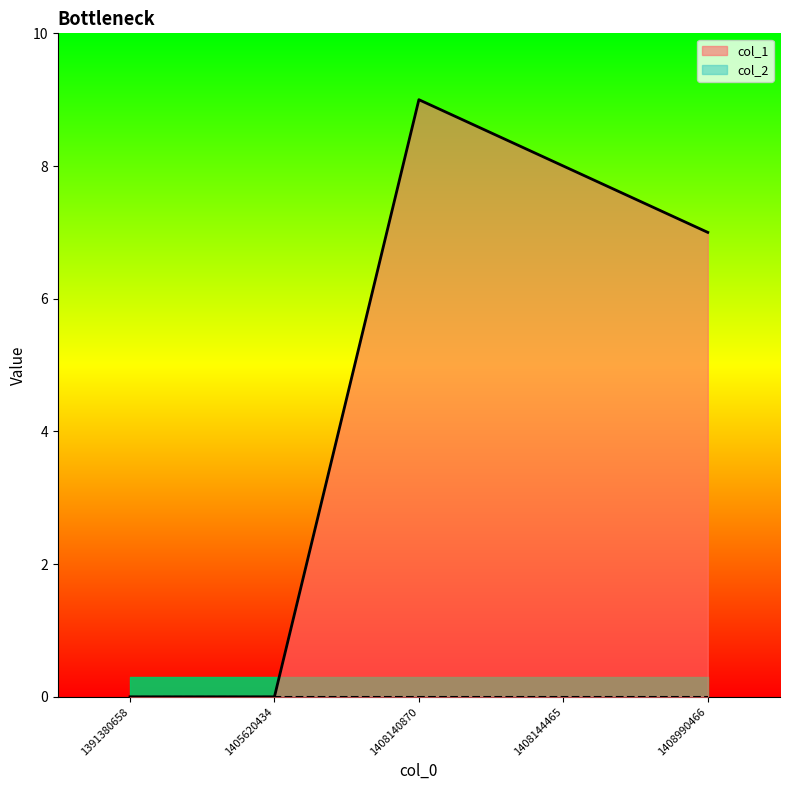

Count the values in the range 0 to 8.

4